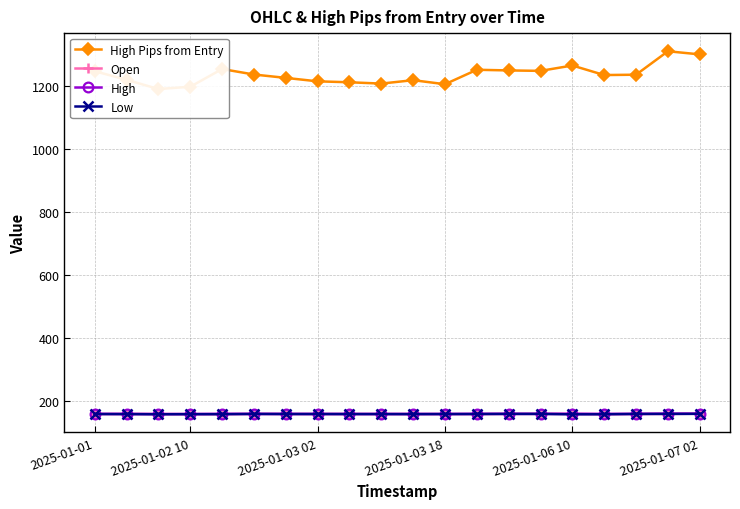

Which series has the largest range (max minus min)?

High Pips from Entry